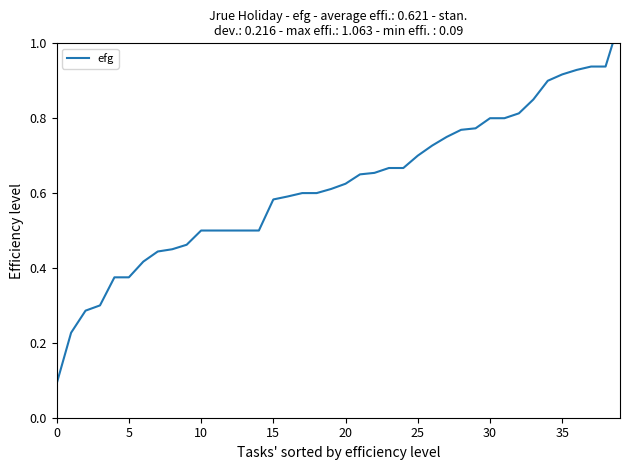

What is the minimum value shown in the chart?

0.1